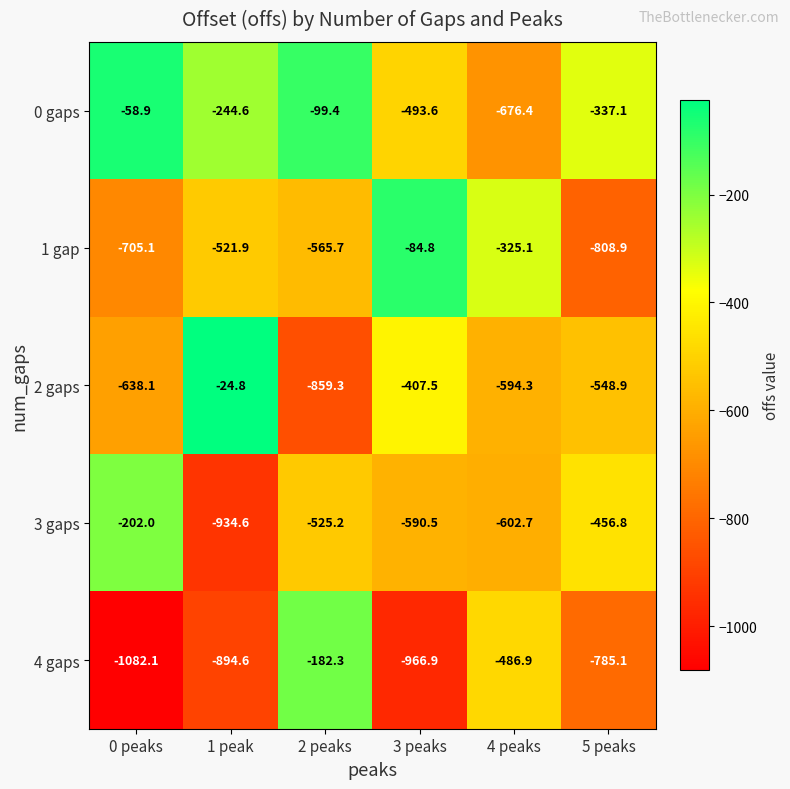

The 3 gaps series shows -202.0 at 0 peaks. True or false?

True